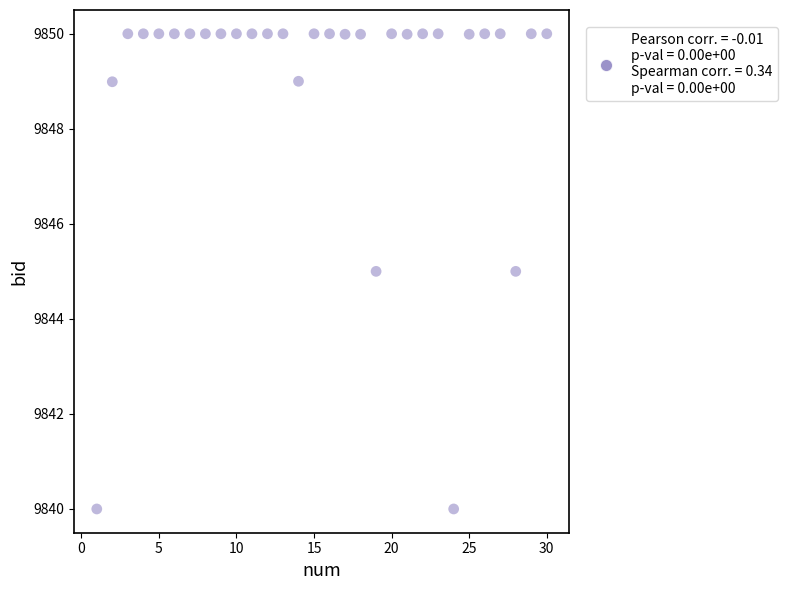

What is the range of X values (max minus min)?

29.0